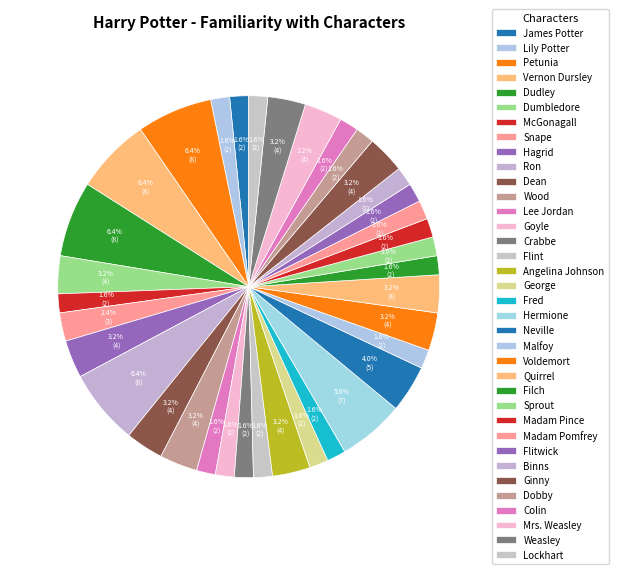

Which category has the biggest portion of the pie?

Petunia